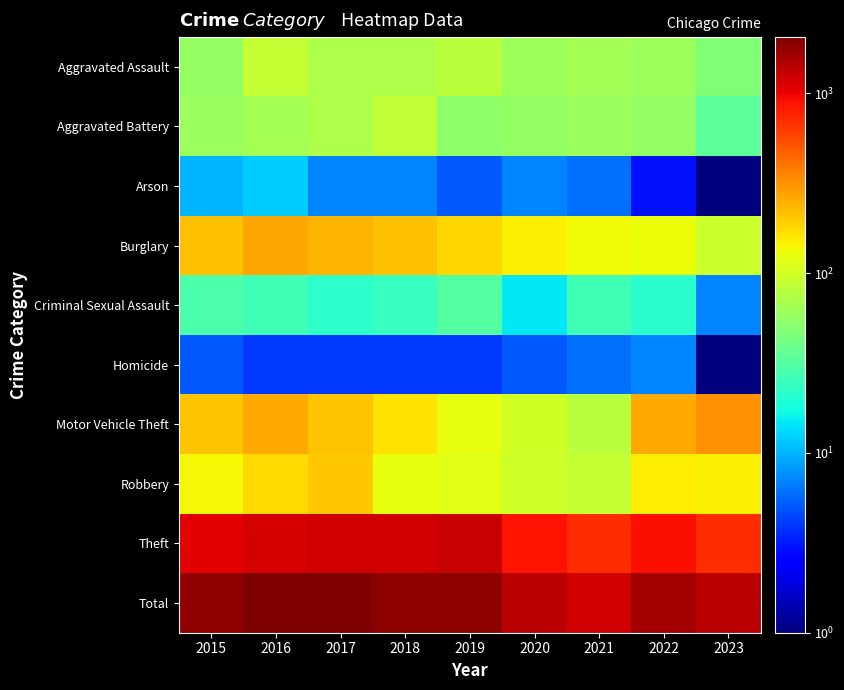

What is the spread (max minus min) of values at 2023?

1356